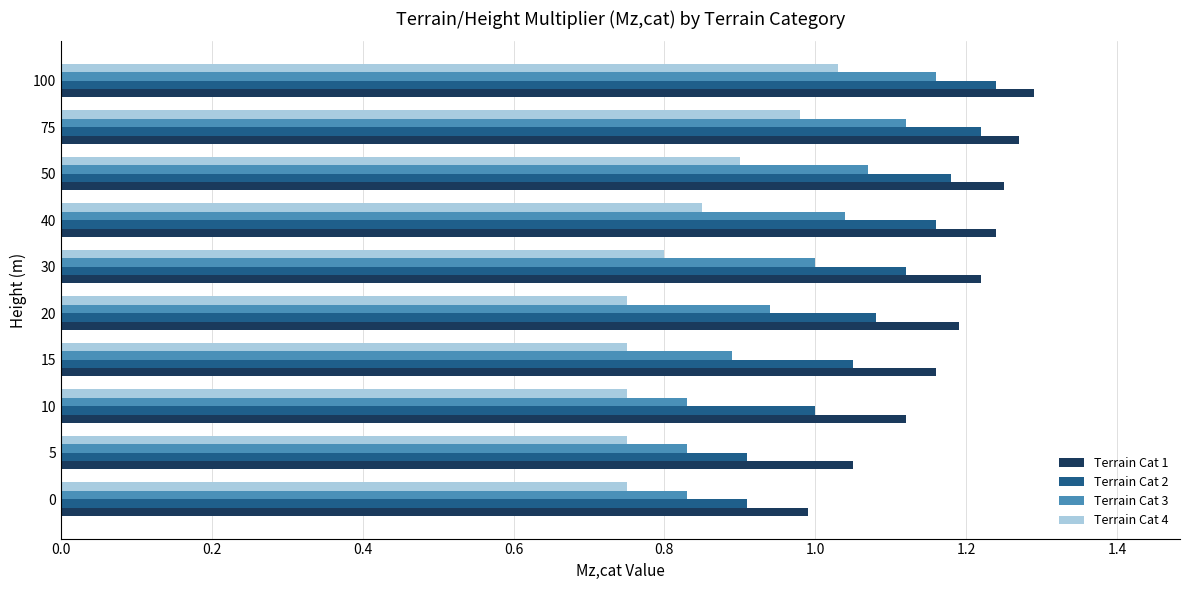

Is it true that Terrain Cat 2 equals 1.2 at 40?

True